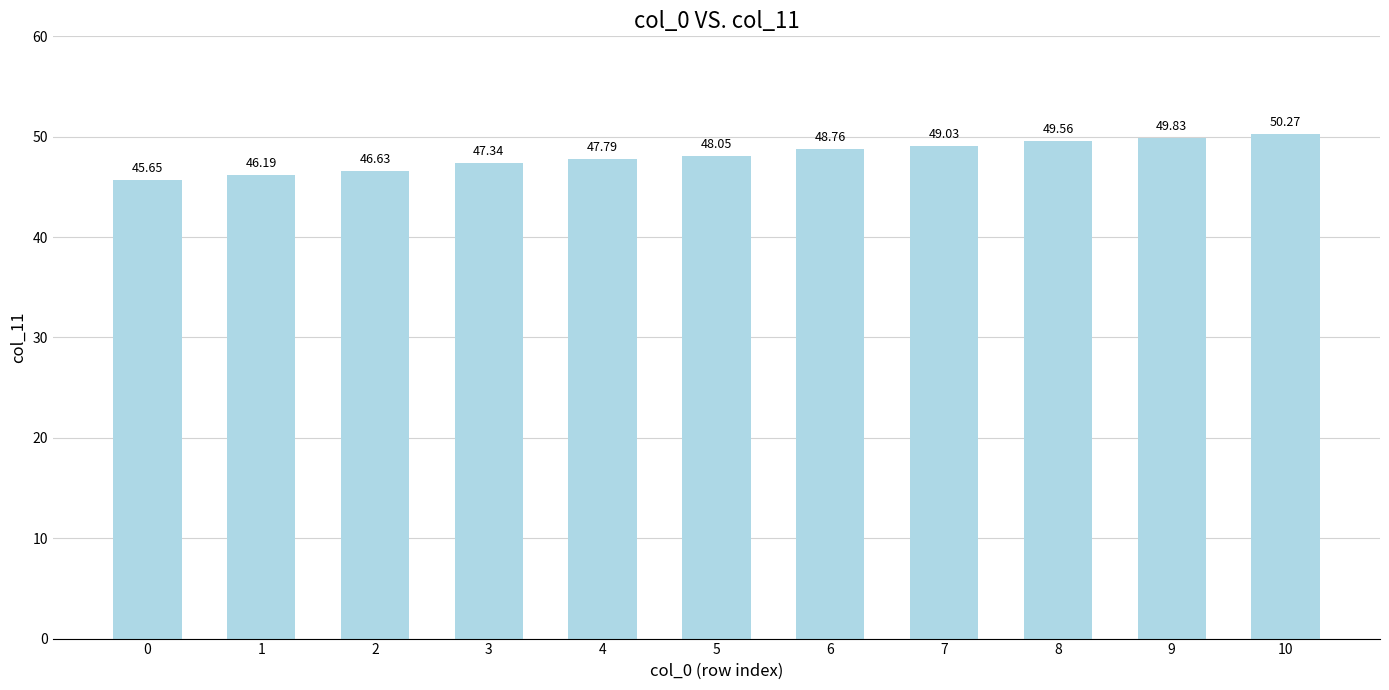

What is the difference between the second highest and minimum values?

4.2